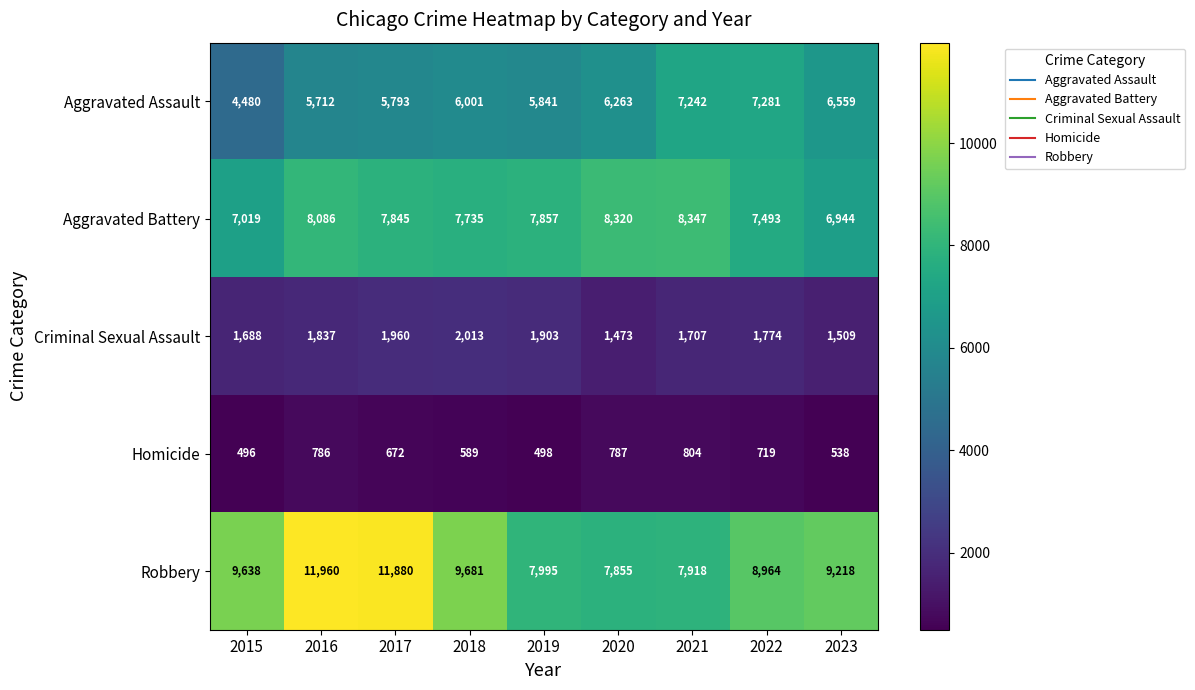

At which category is the sum across all series the highest?

2016